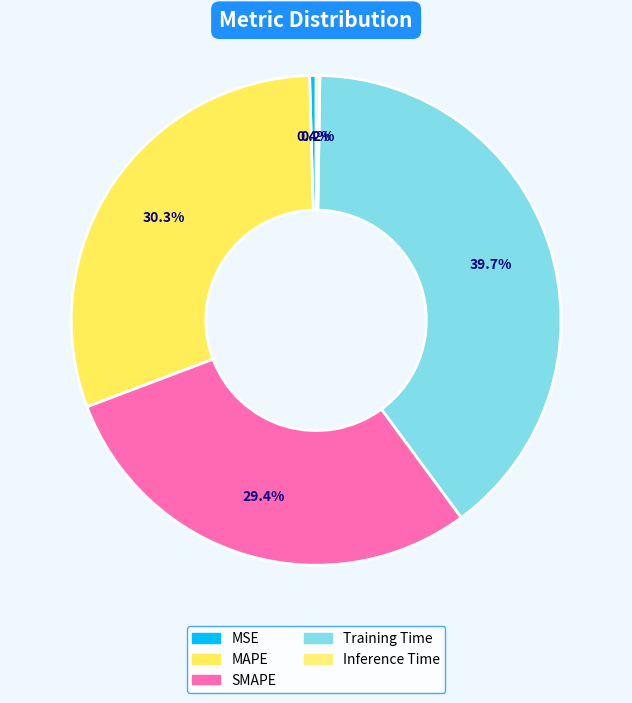

To the nearest percent, what is the difference between the MSE and SMAPE slice percentages?

29%